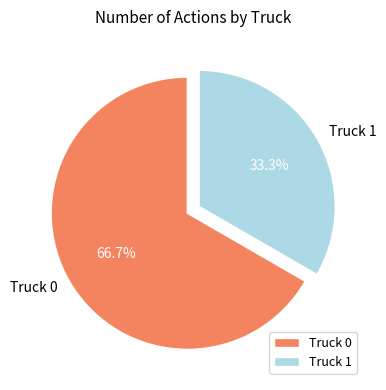

How many segments does this pie chart have?

2